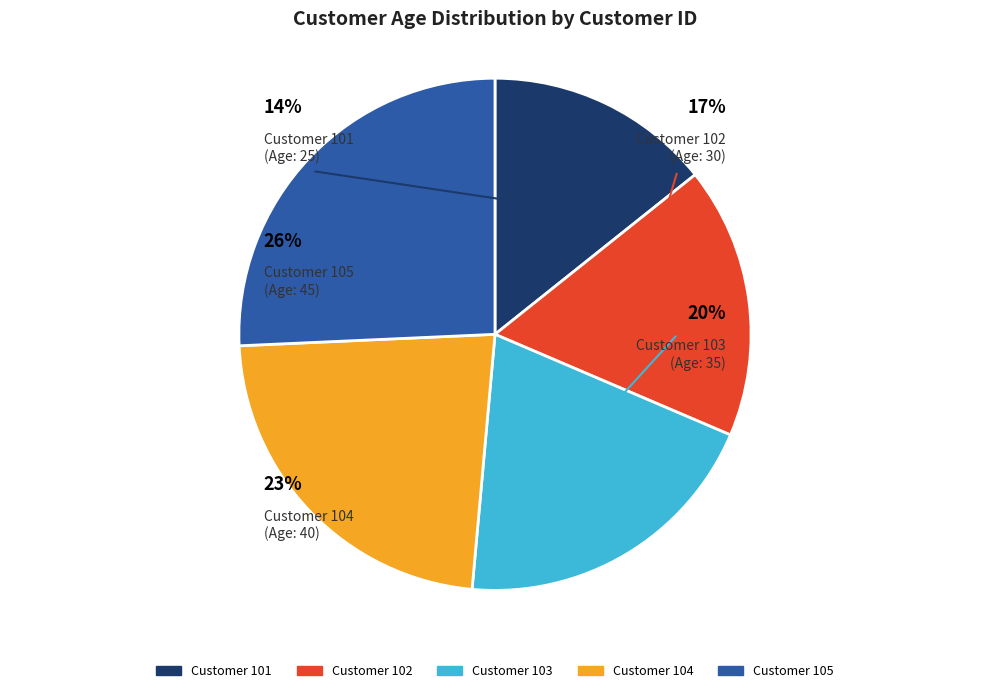

Rank the categories by value from lowest to highest.

101, 102, 103, 104, 105